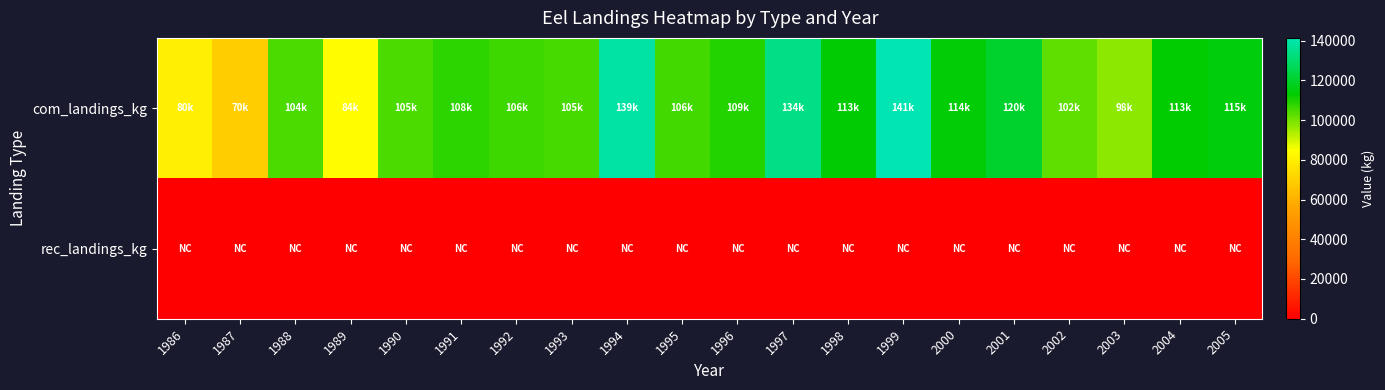

At 1990, list the series in order from smallest to largest.

rec_landings_kg, com_landings_kg